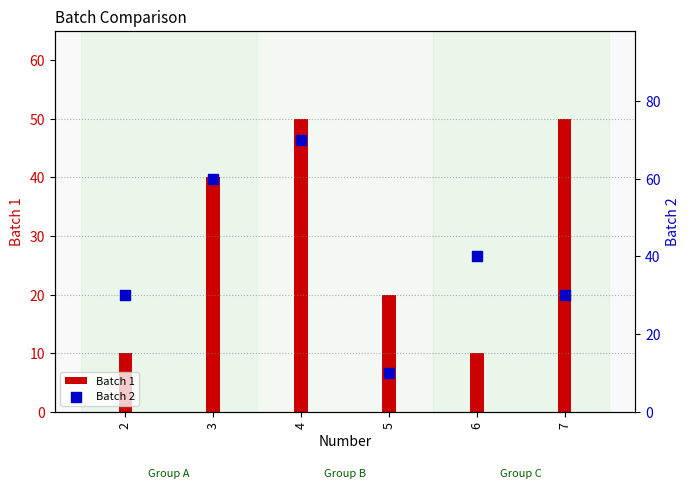

At how many categories does at least one series exceed 65?

1